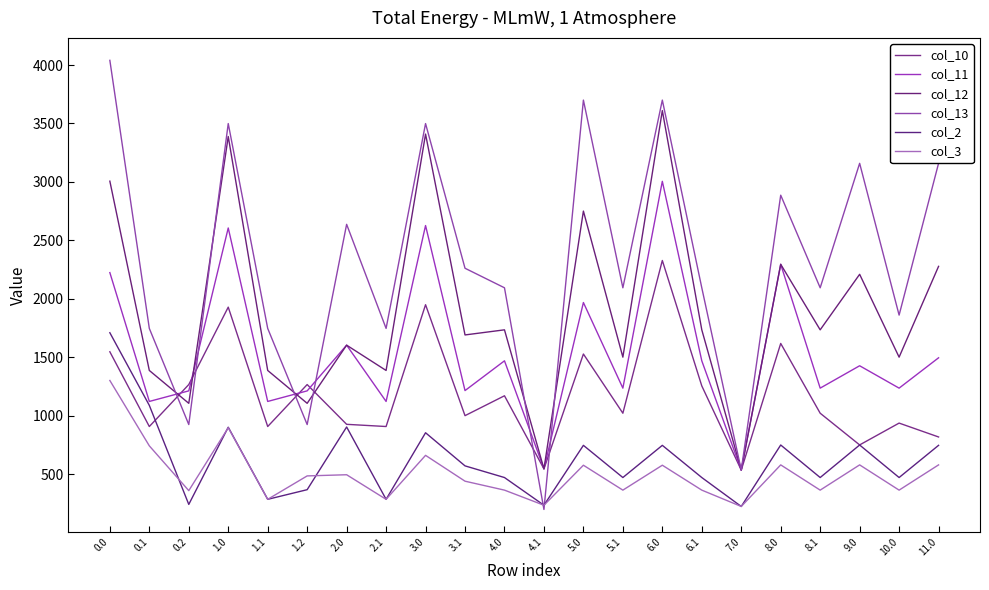

At how many categories does at least one series exceed 1338?

18